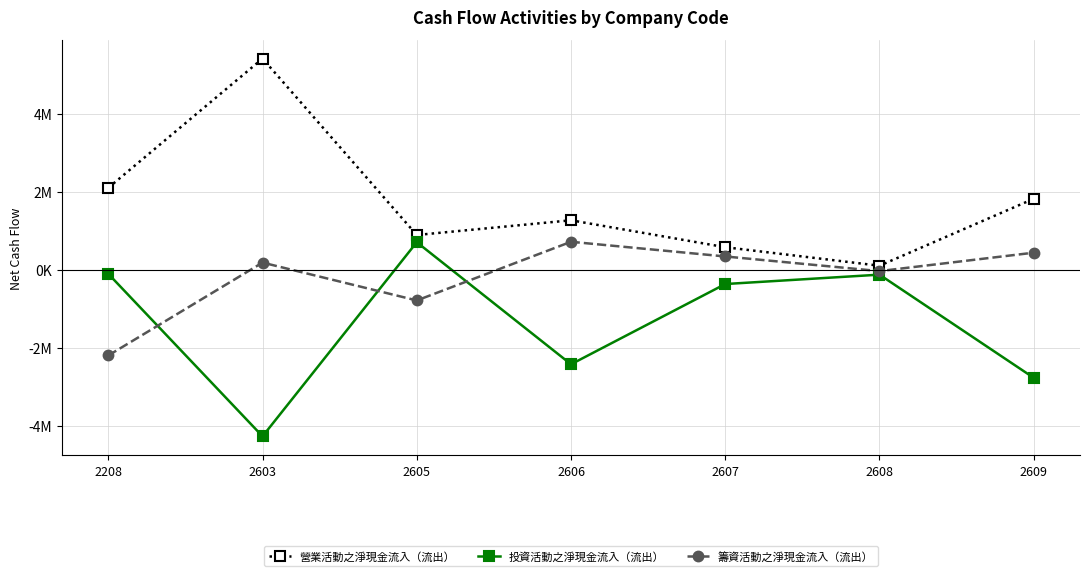

What are all the series names shown in the legend?

營業活動之淨現金流入（流出）, 投資活動之淨現金流入（流出）, 籌資活動之淨現金流入（流出）